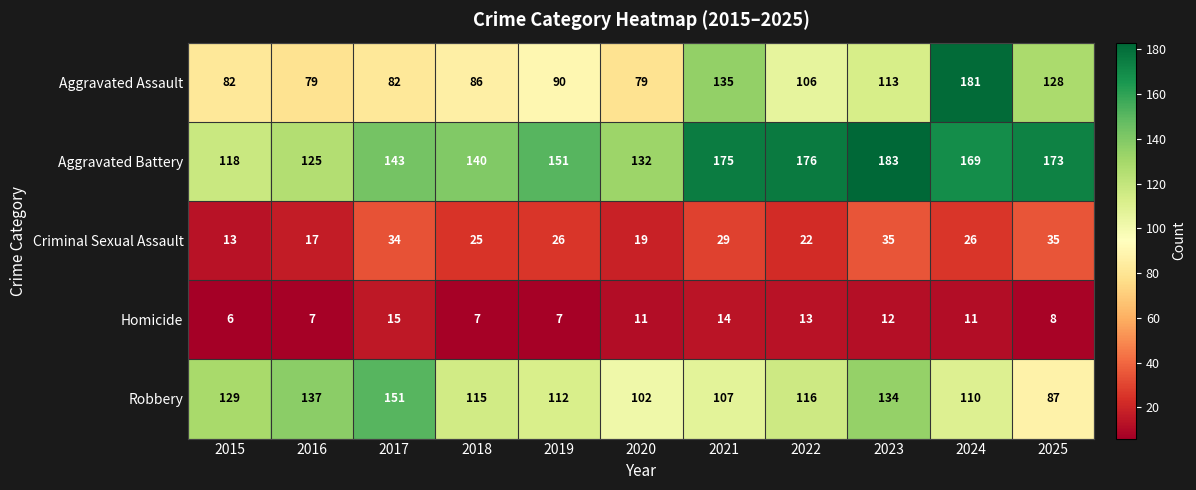

What is the spread (max minus min) of values at 2018?

133